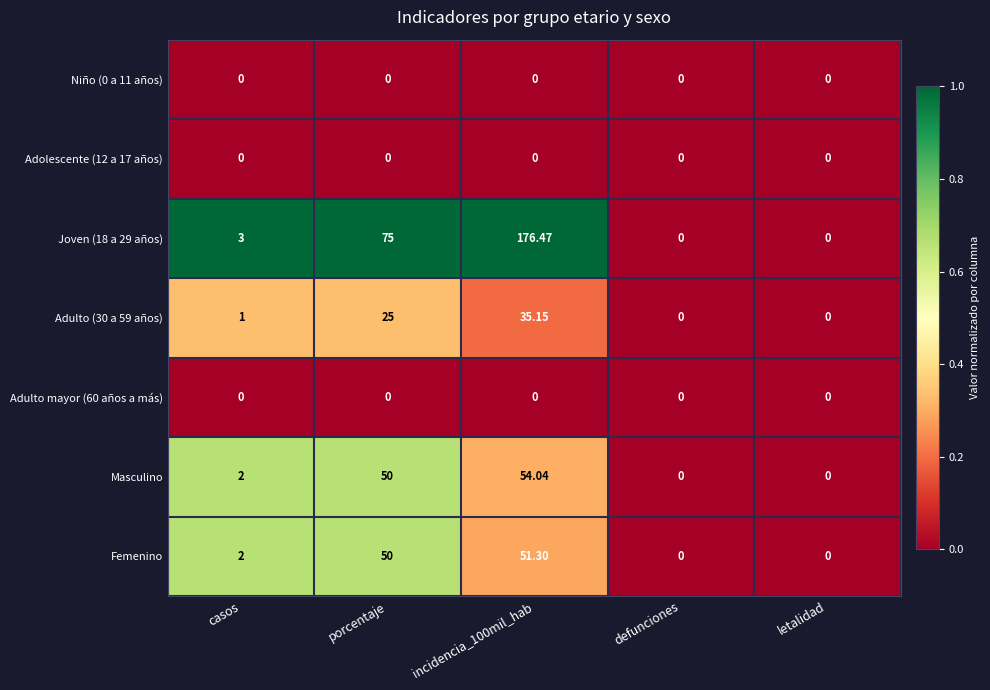

Which series changed the most between porcentaje and letalidad?

Joven (18 a 29 años)